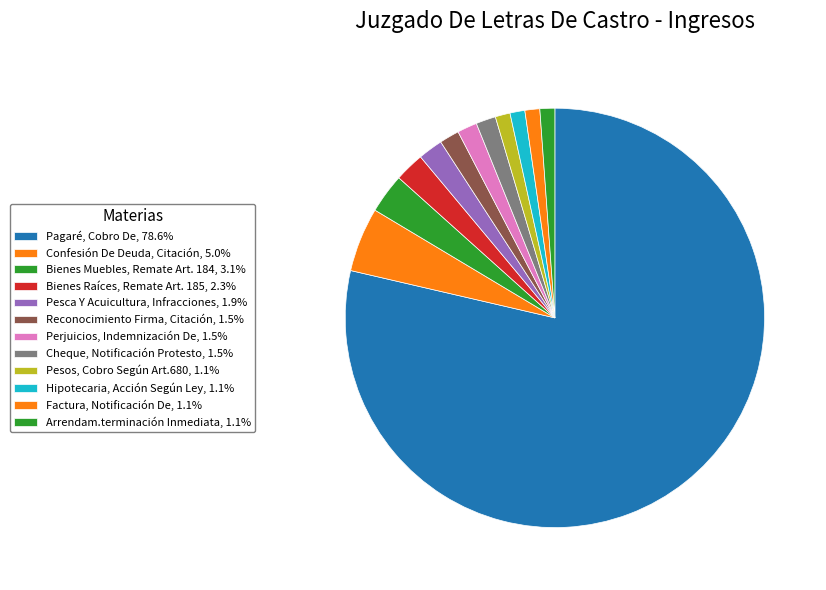

To the nearest percent, what is the combined percentage of Factura, Notificación De and Perjuicios, Indemnización De?

3%